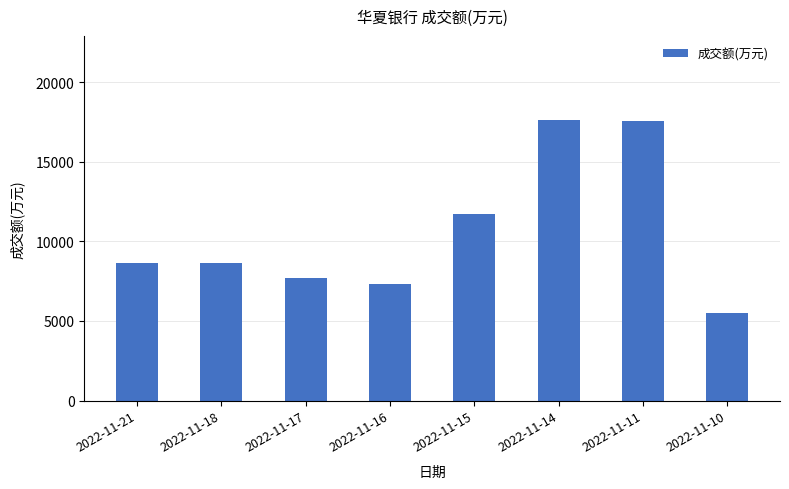

At which category does the chart reach its minimum across all series?

2022-11-10